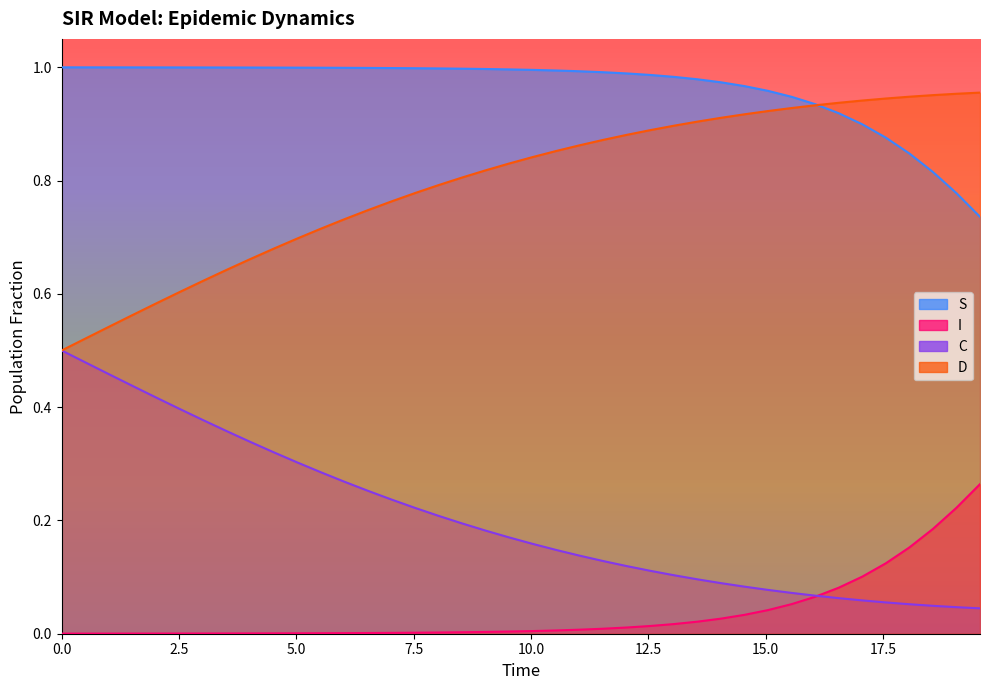

True or false: I and S cross at least once.

False